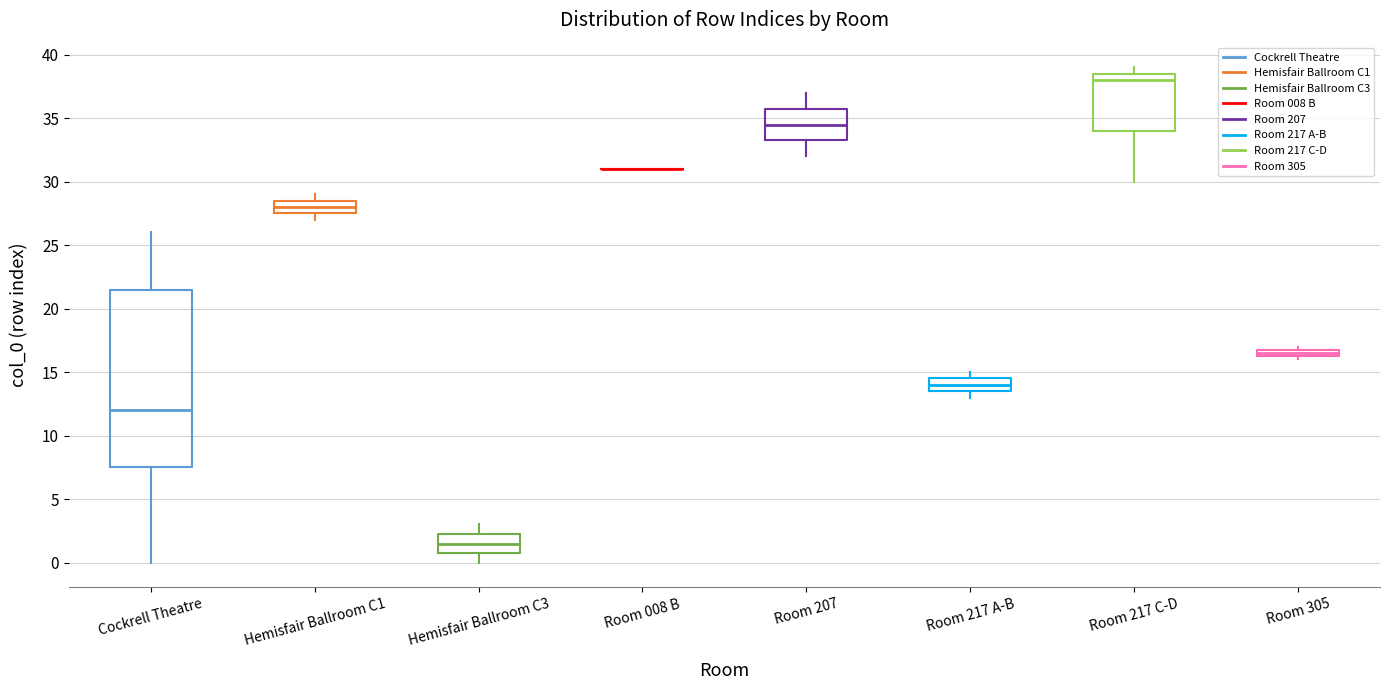

Where does the lower whisker of the box for Room 217 C-D end on the y-axis? The values are not printed on the chart, so give them approximately, as read against the axis.

30.0